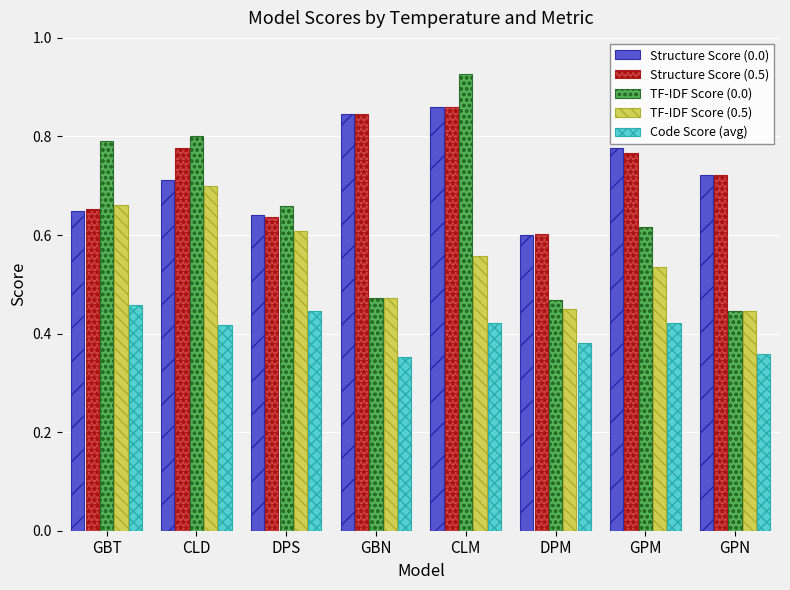

What is the total value across all series at GBN?

3.0